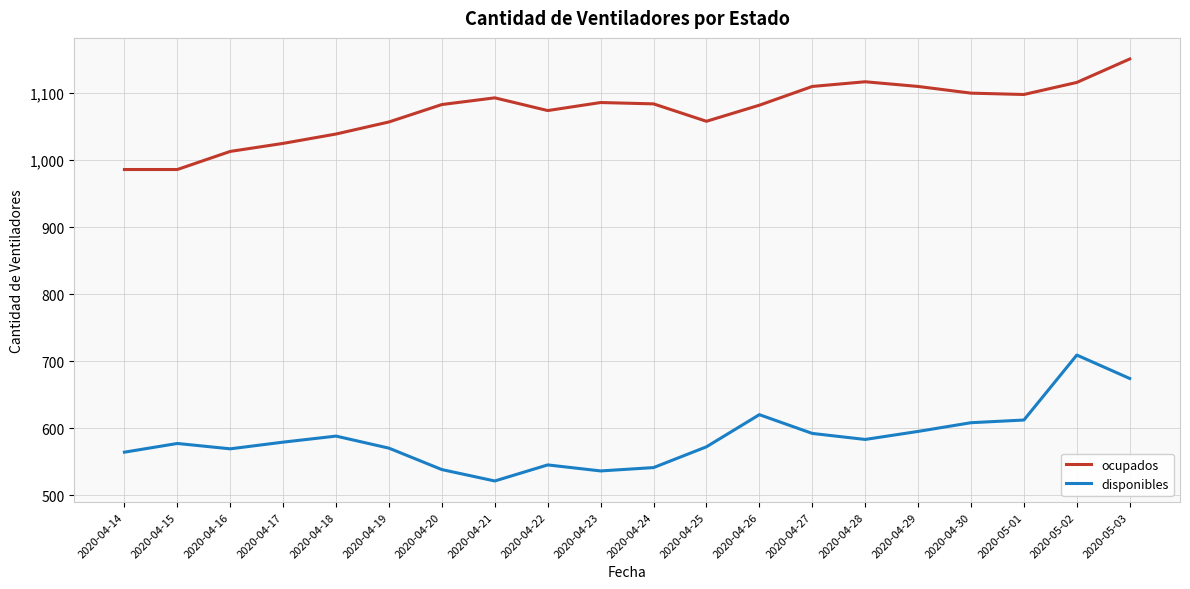

At 2020-04-18, list the series in order from smallest to largest.

disponibles, ocupados